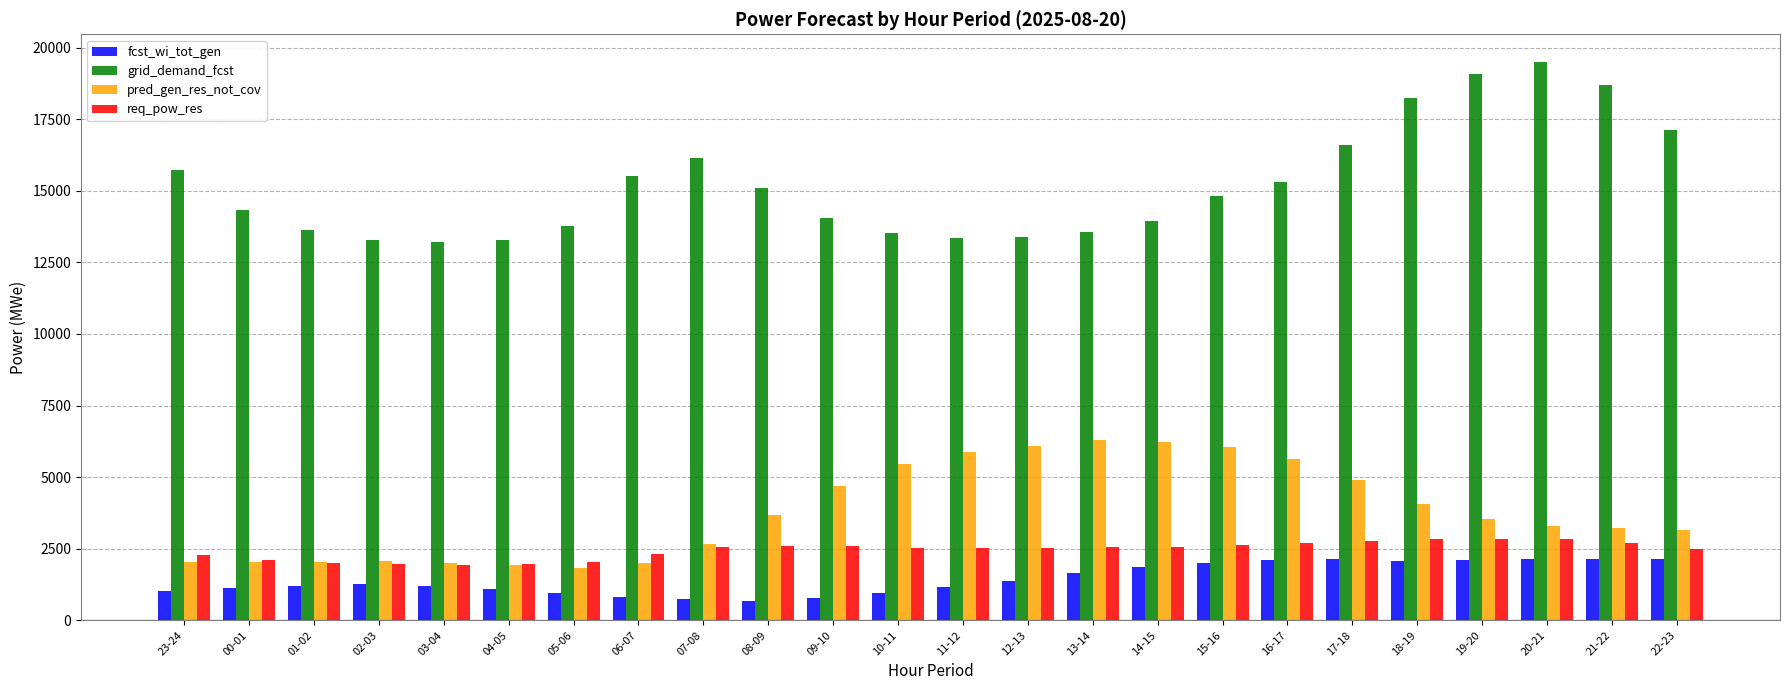

The value of req_pow_res at 03-04 is 1949. True or false?

True